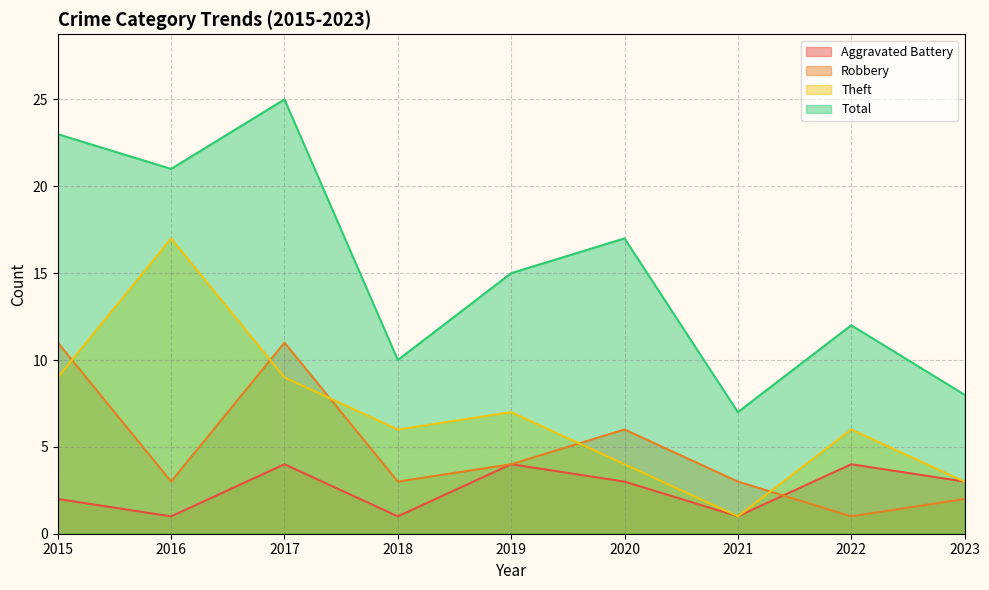

At which label does Aggravated Battery reach its peak?

2017